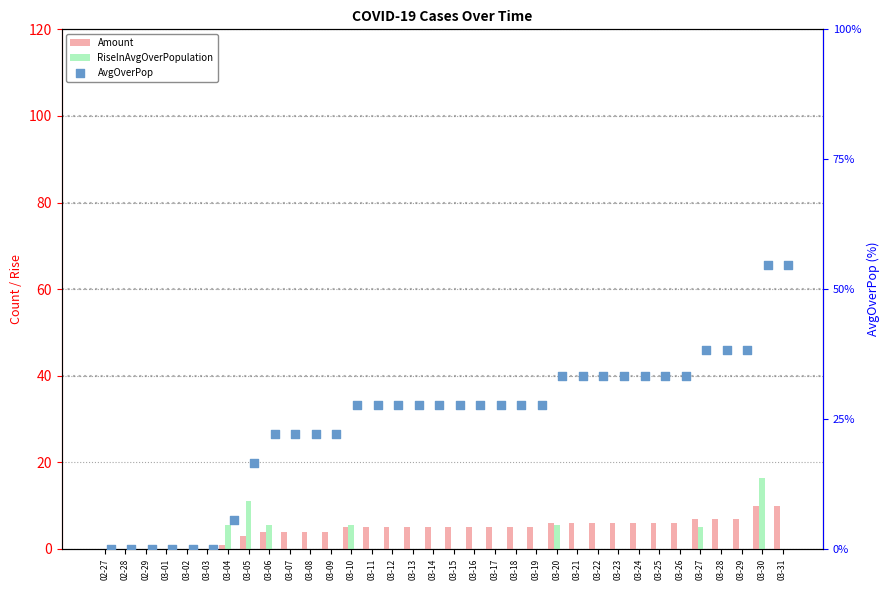

Which series has the widest spread of Y values?

AvgOverPop